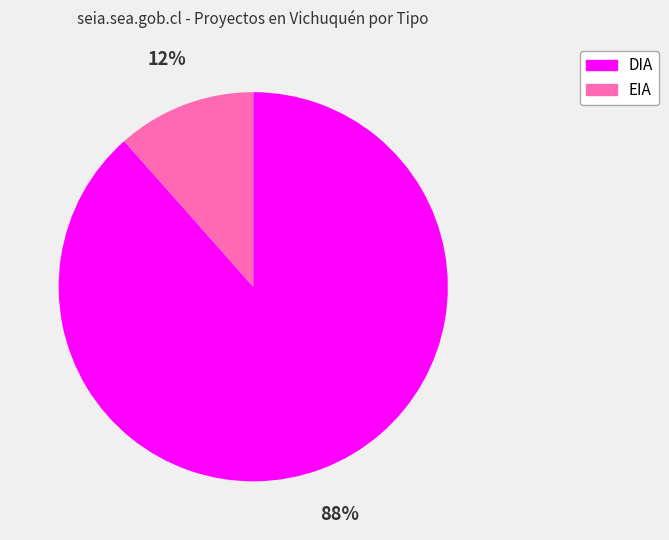

Combined, do EIA and DIA account for over 50%?

Yes